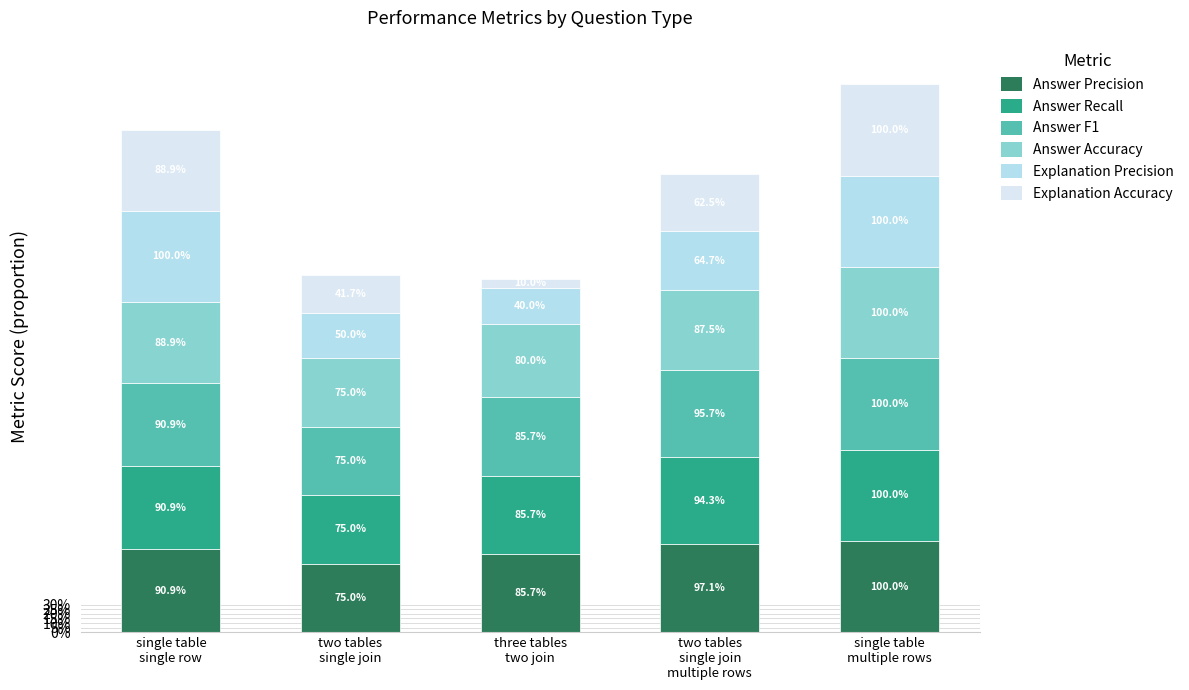

What are all the series names shown in the legend?

Answer Precision, Answer Recall, Answer F1, Answer Accuracy, Explanation Precision, Explanation Accuracy